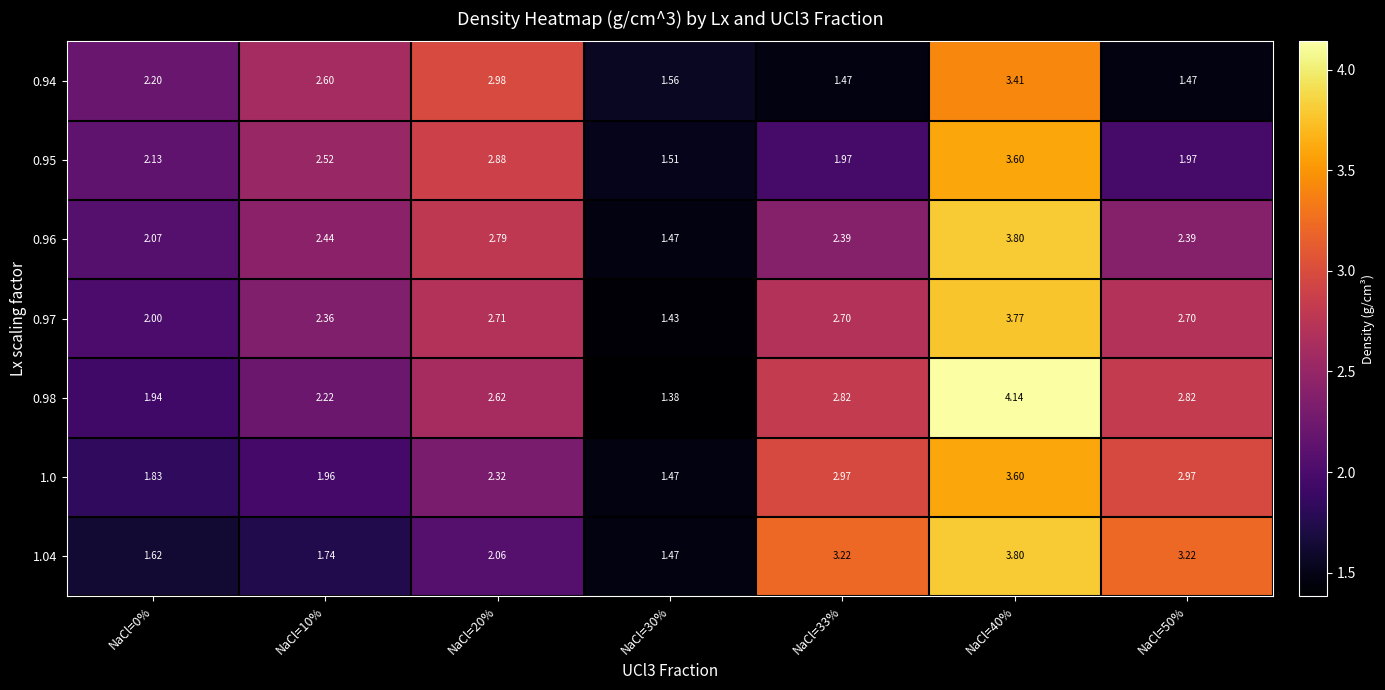

What is the spread (max minus min) of values at NaCl=10%?

0.9